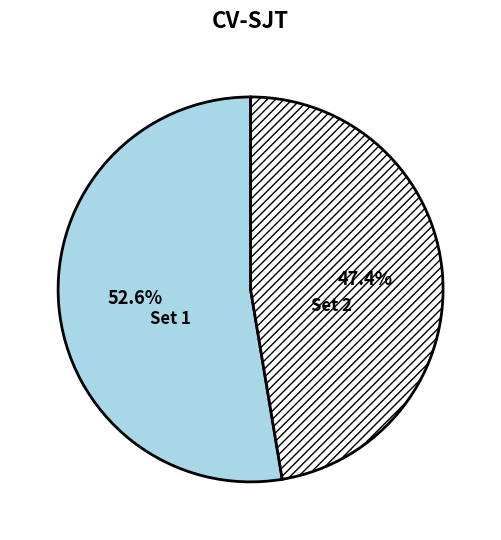

How many segments does this pie chart have?

2